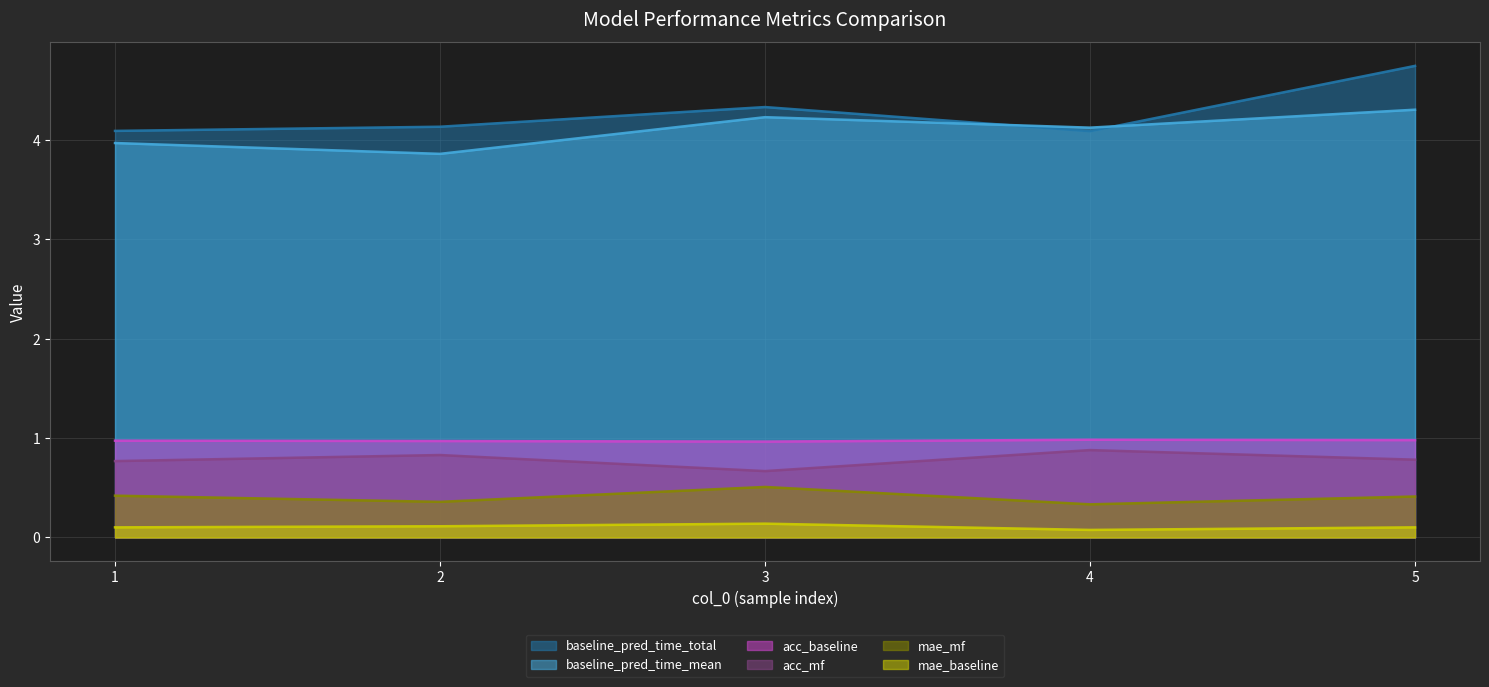

At which label does acc_mf reach its peak?

4